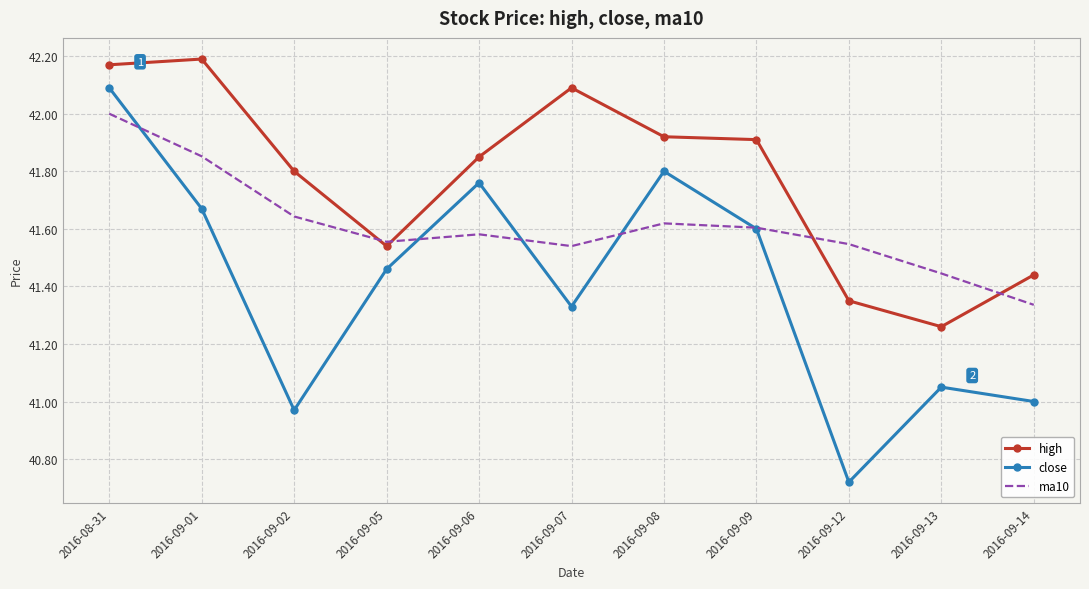

Which category has the highest value across all series?

2016-09-01